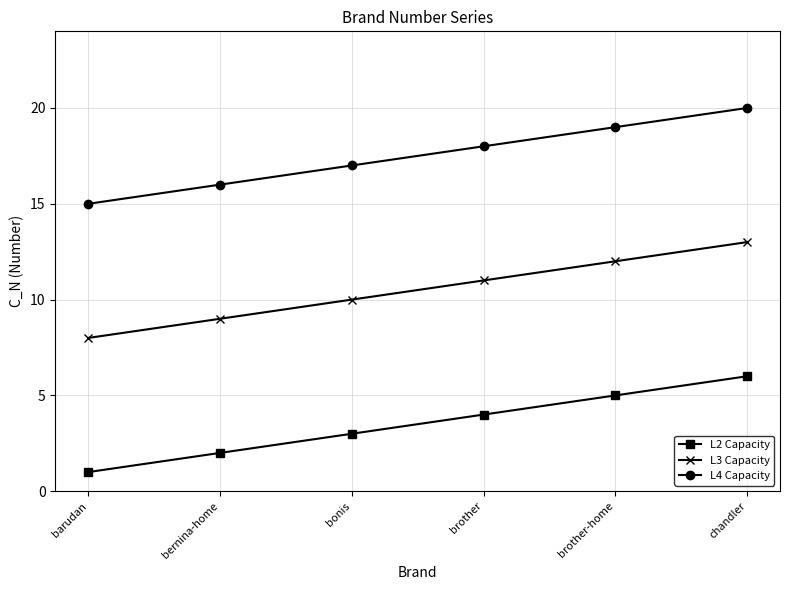

True or false: L2 Capacity has more than 0 points higher than both neighbors.

False